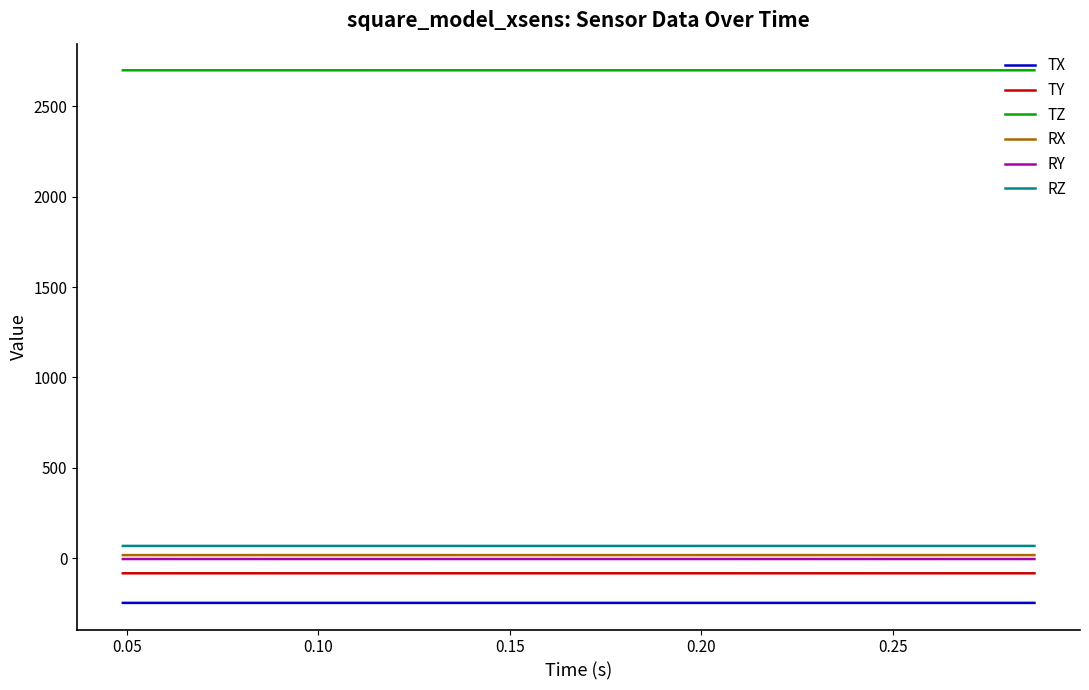

True or false: RX and TY cross at least once.

False